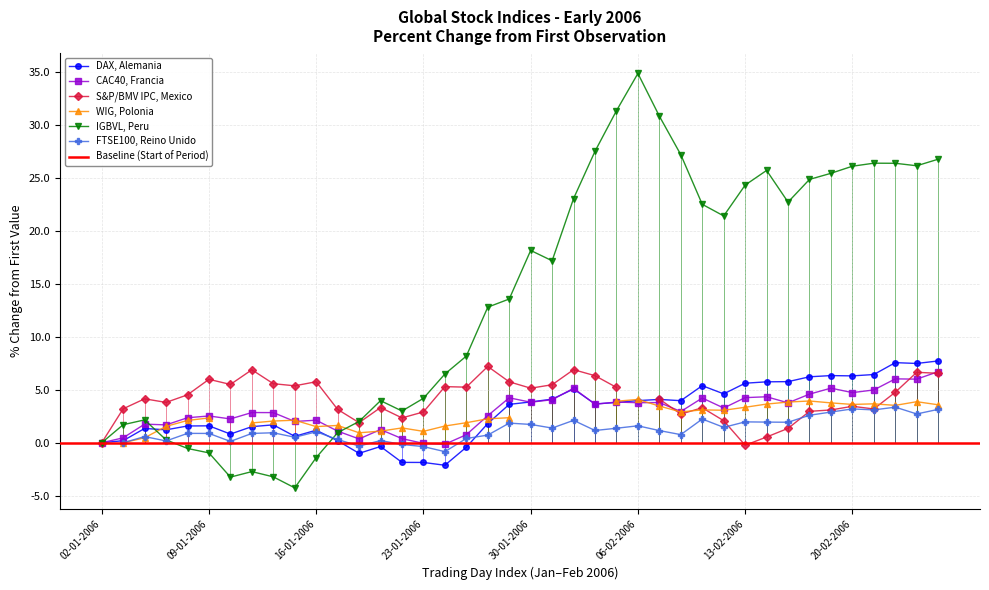

What is the difference between the highest and lowest values at 24-01-2006?

8.6